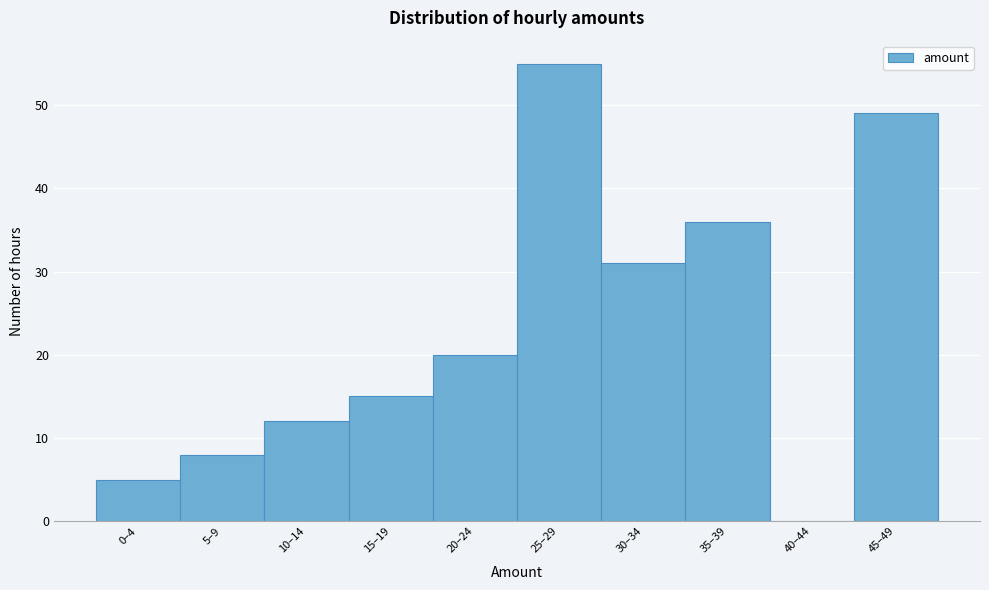

Reading left to right, what are all the values shown in this chart?

0–4=5	5–9=8	10–14=12	15–19=15	20–24=20	25–29=55	30–34=31	35–39=36	40–44=0	45–49=49